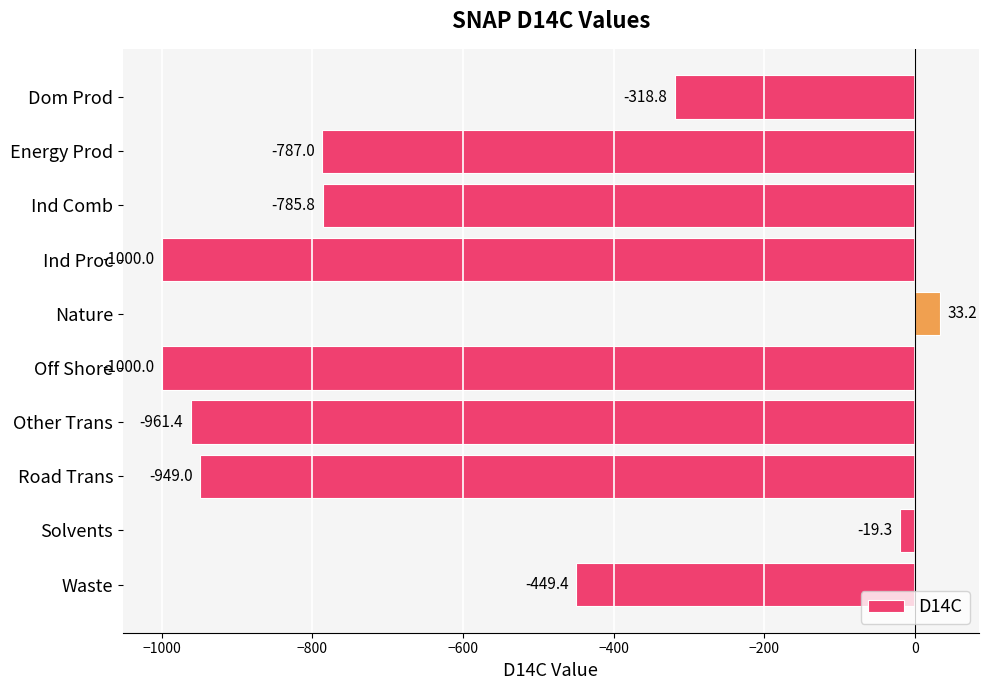

Read the value at Nature.

33.2